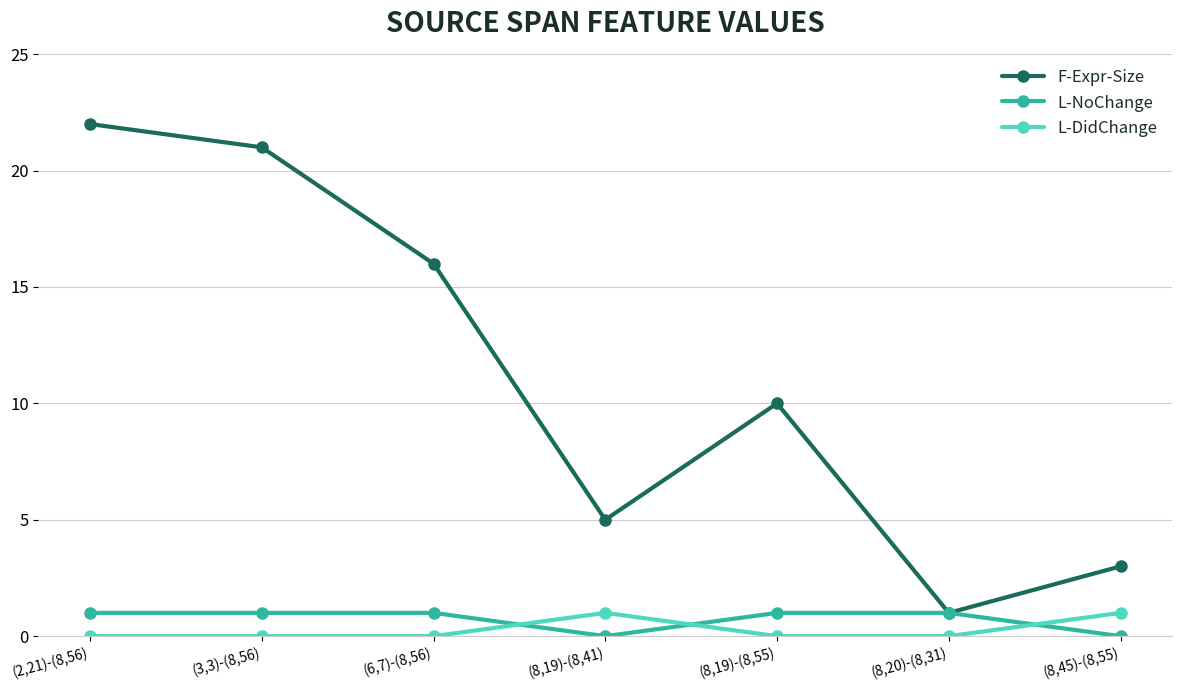

At (3,3)-(8,56), list the series in order from largest to smallest.

F-Expr-Size, L-NoChange, L-DidChange